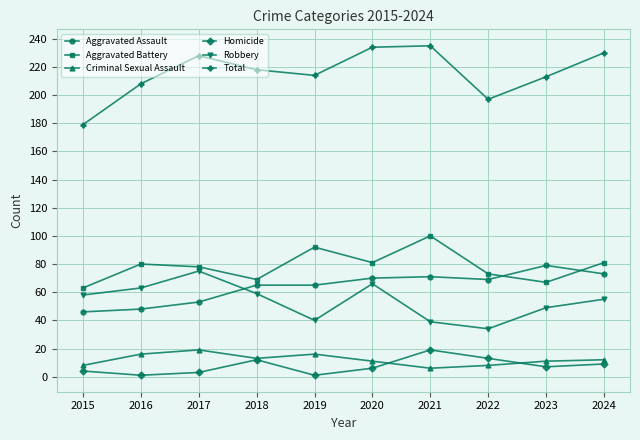

What is the value of the Criminal Sexual Assault point at the 4th from the left?

13